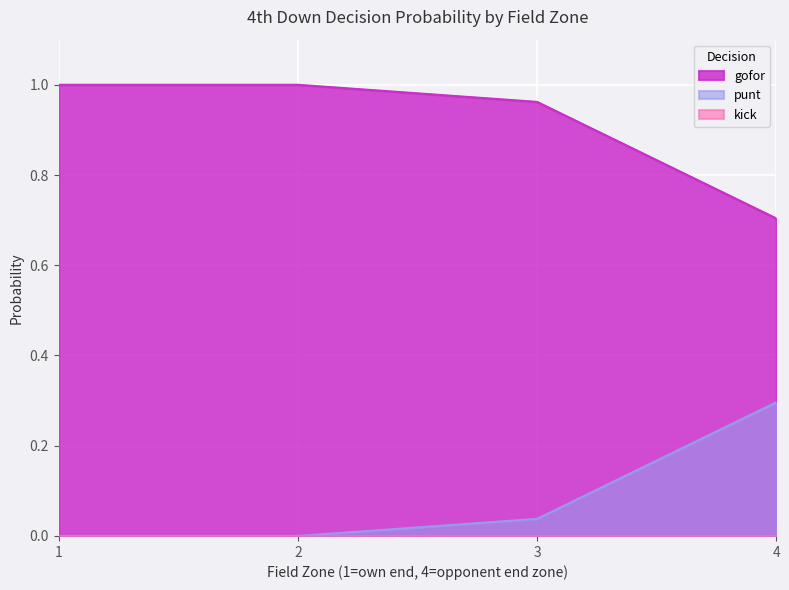

Which category has the lowest value in the gofor series?

4